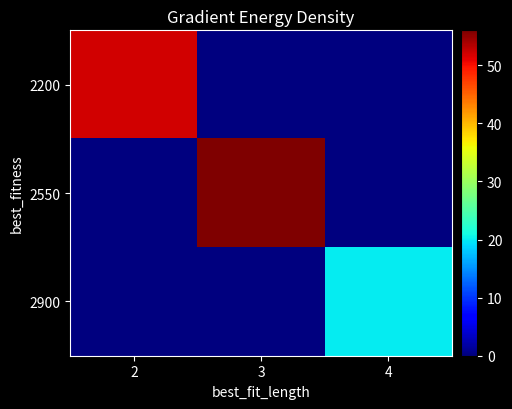

Between 2 and 3, which is larger?

2